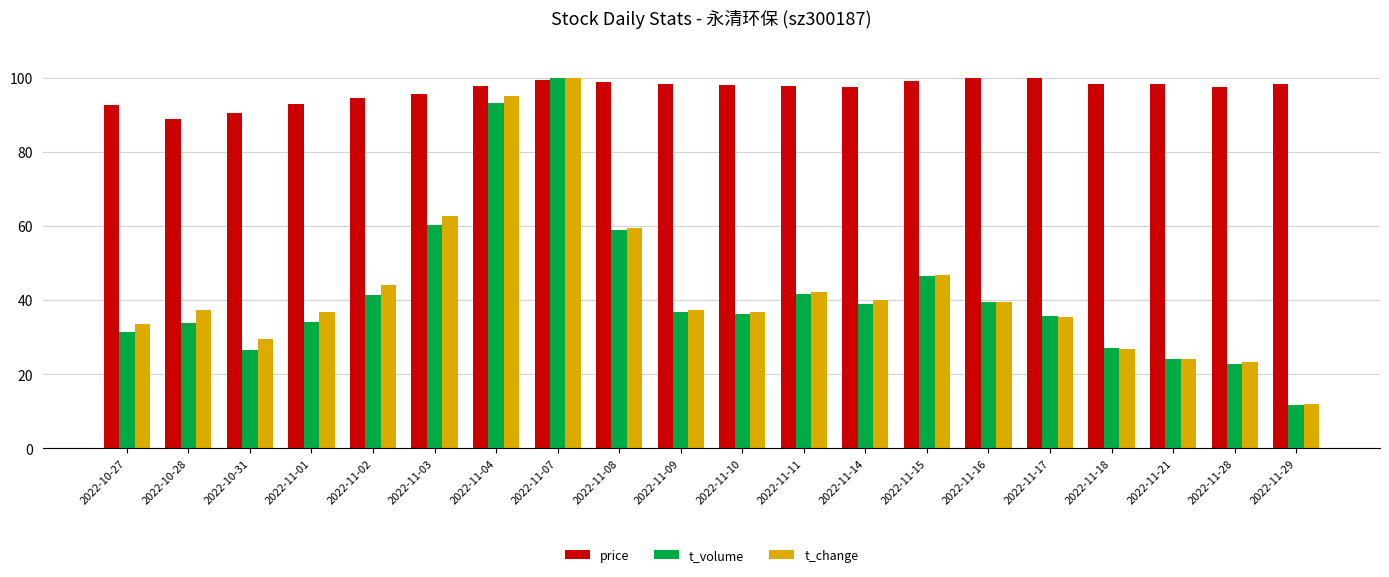

At which label does price first exceed 97?

2022-11-04